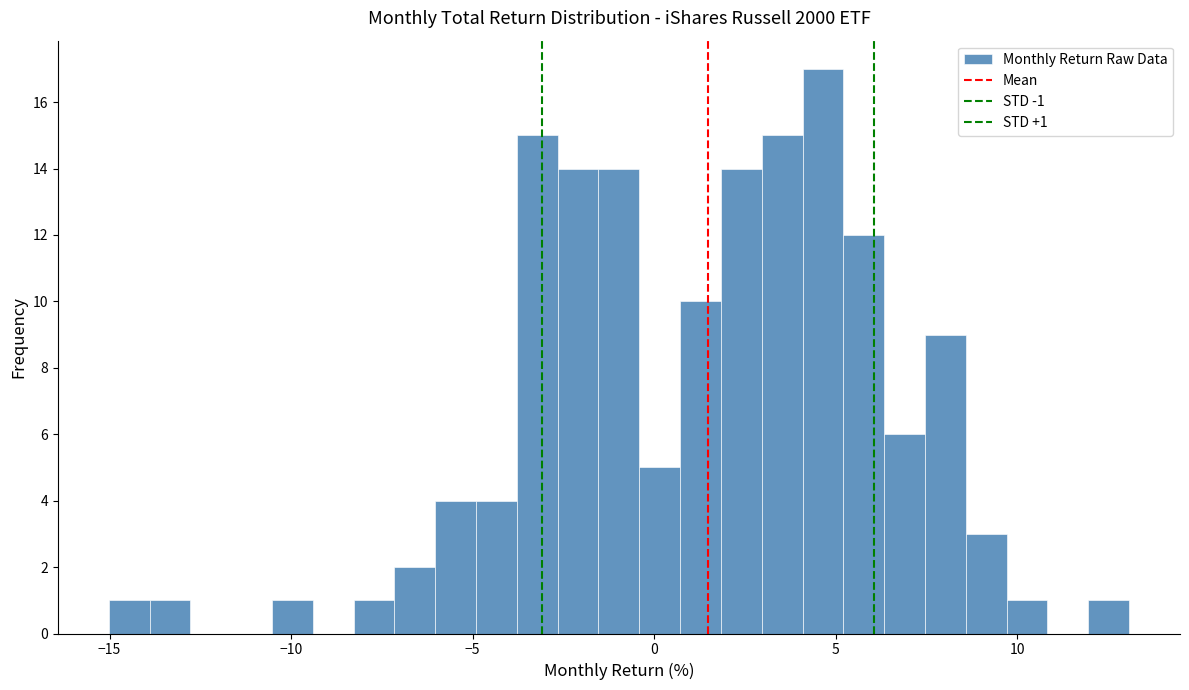

Read against the x-axis, roughly where is the centre of the tallest bar?

4.5